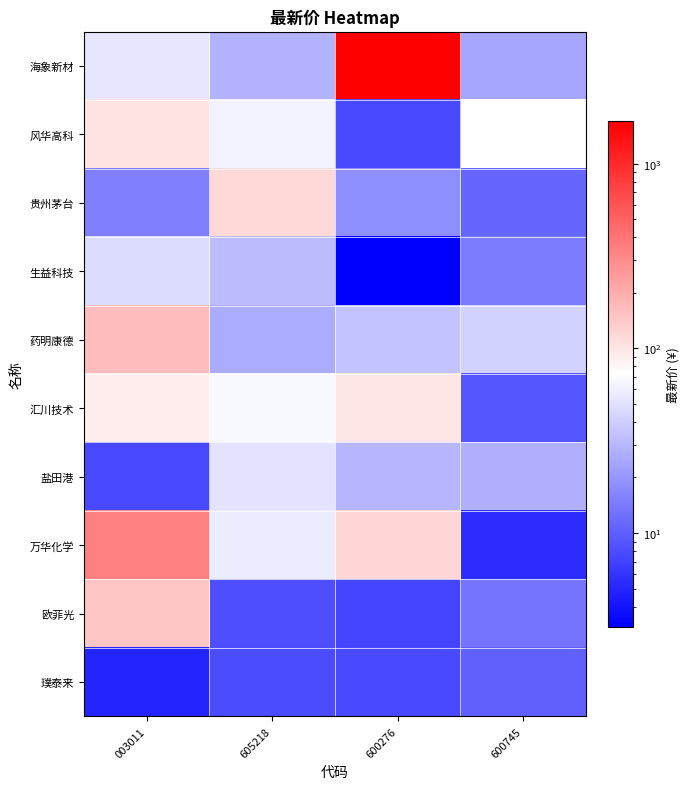

What is the smallest value displayed?

3.1